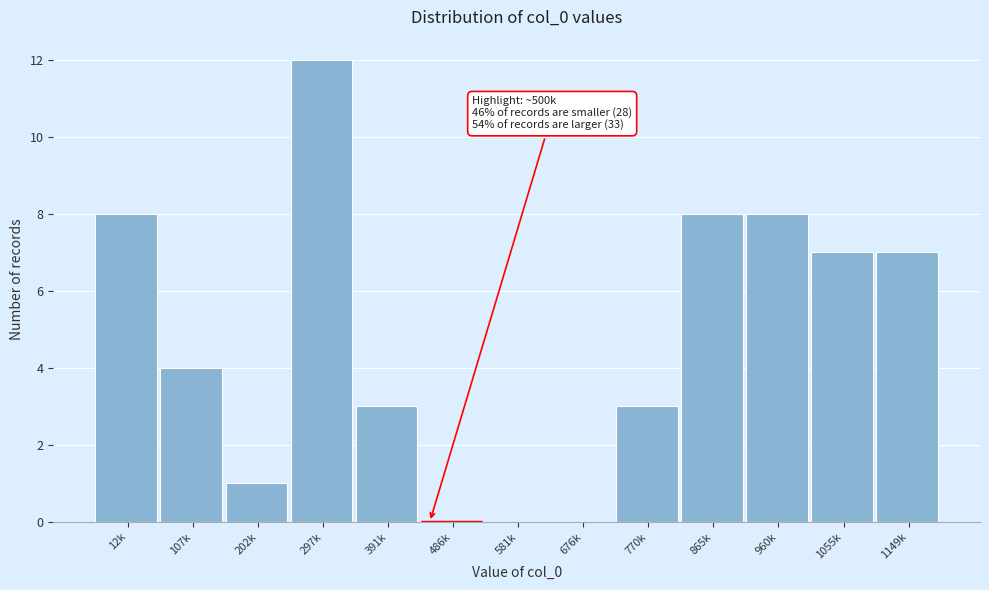

Reading right to left, extract all data points from this chart.

1149k=7	1055k=7	960k=8	865k=8	770k=3	676k=0	581k=0	486k=0	391k=3	297k=12	202k=1	107k=4	12k=8